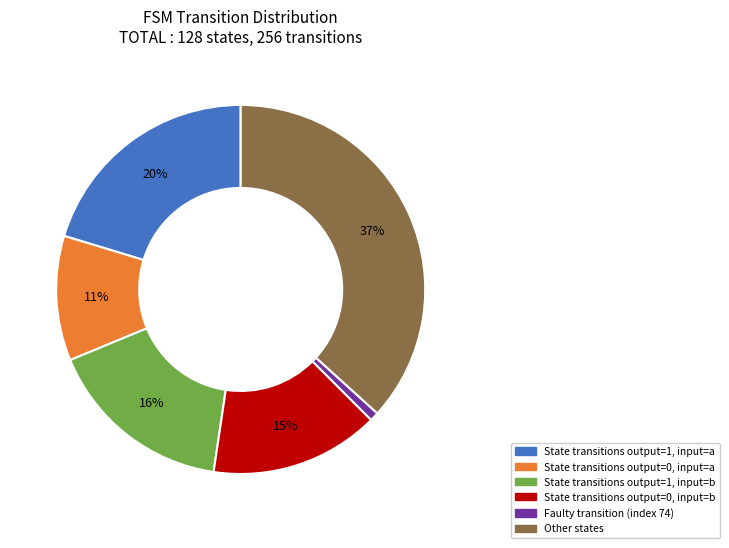

Between State transitions output=1, input=a and Faulty transition (index 74), which is larger?

State transitions output=1, input=a